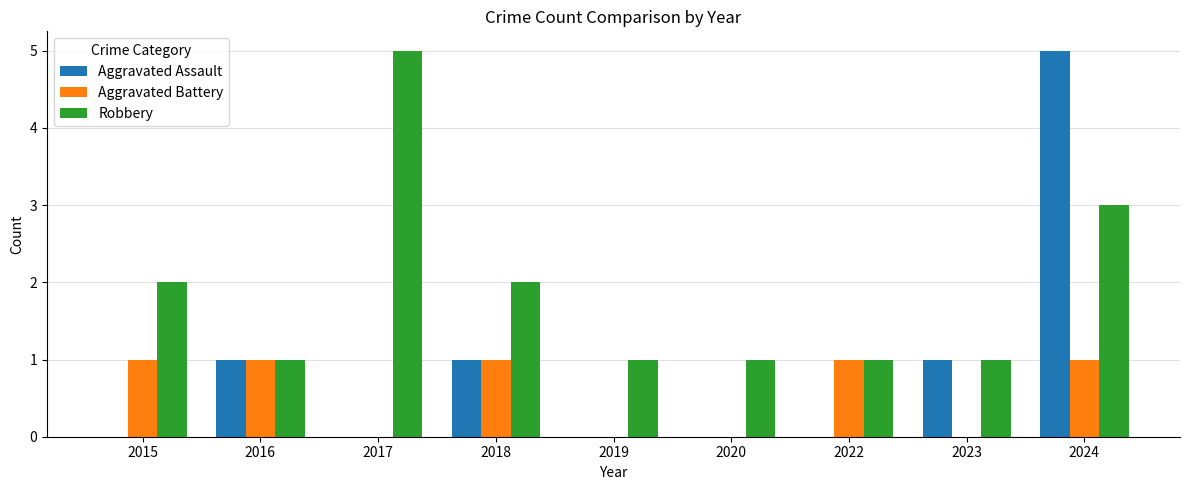

What is the sum of all Aggravated Battery values?

5